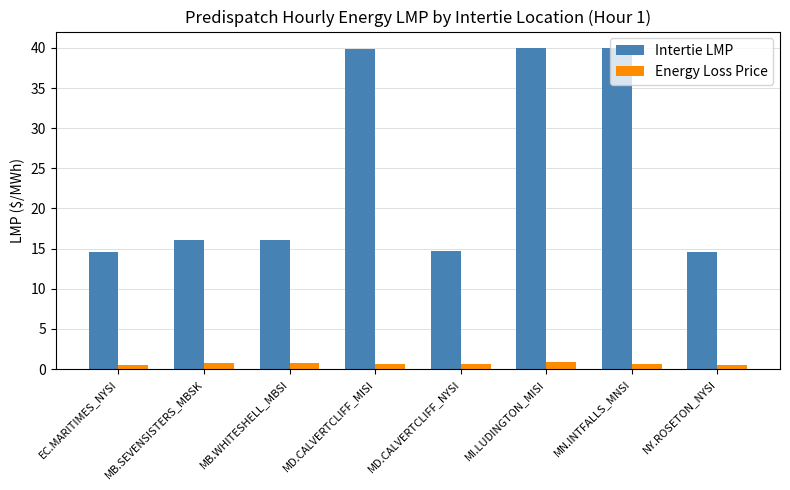

Rank the series at NY.ROSETON_NYSI from lowest to highest value.

Energy Loss Price, Intertie LMP